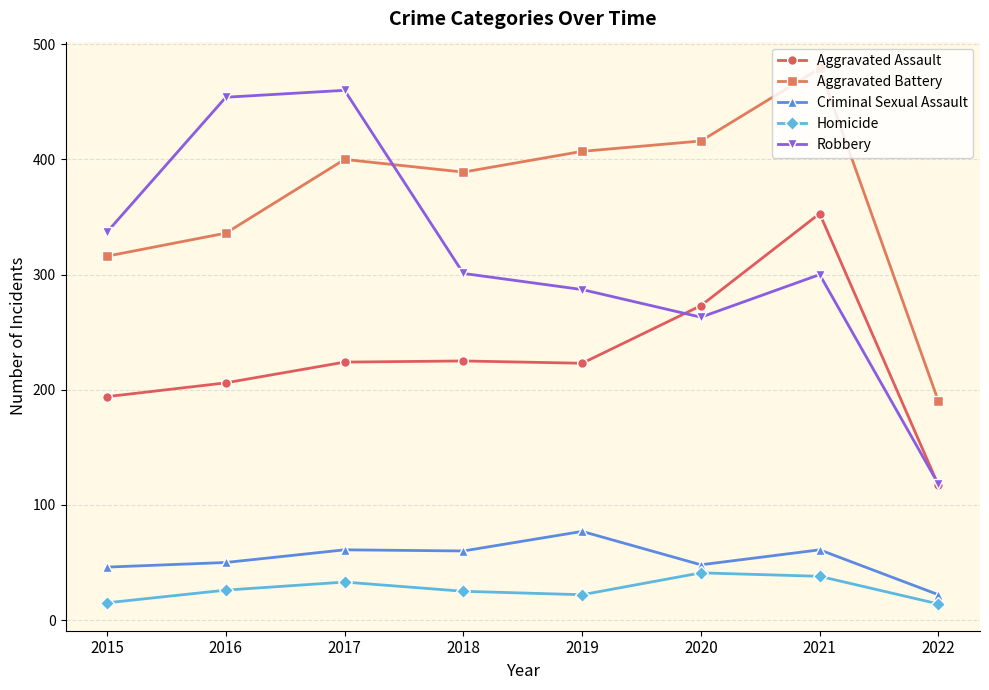

What is the difference between the second highest and minimum values in the Aggravated Assault series?

156